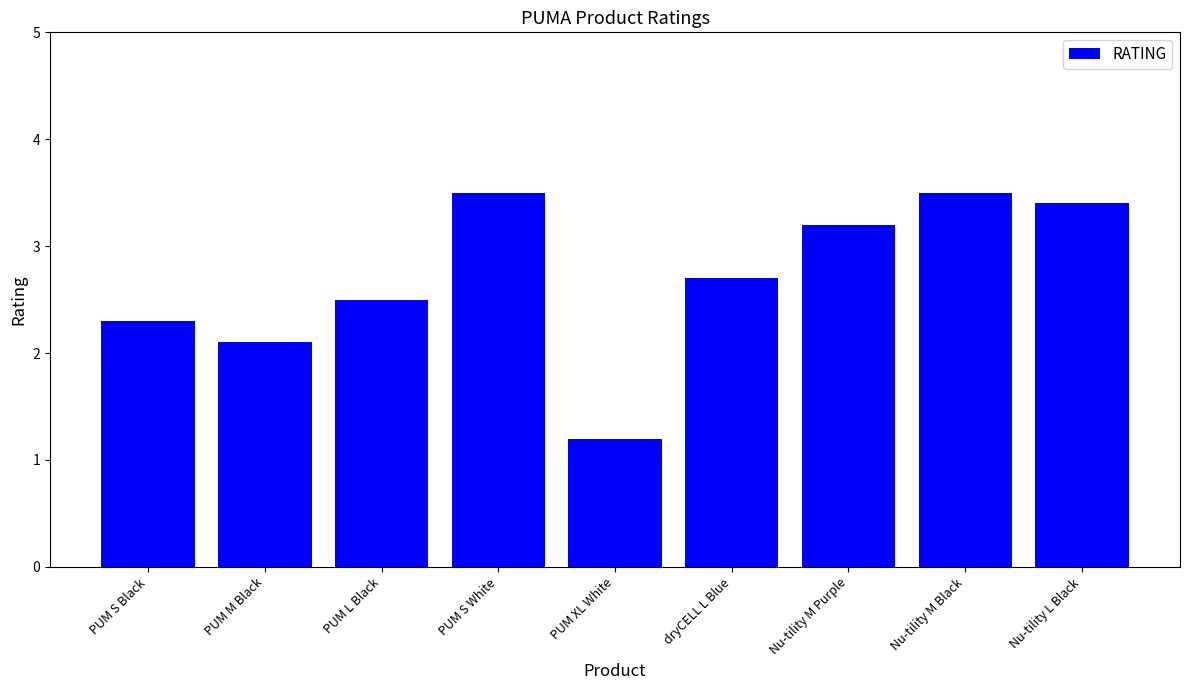

The chart shows a value of 6.0 at PUM S White. True or false?

False